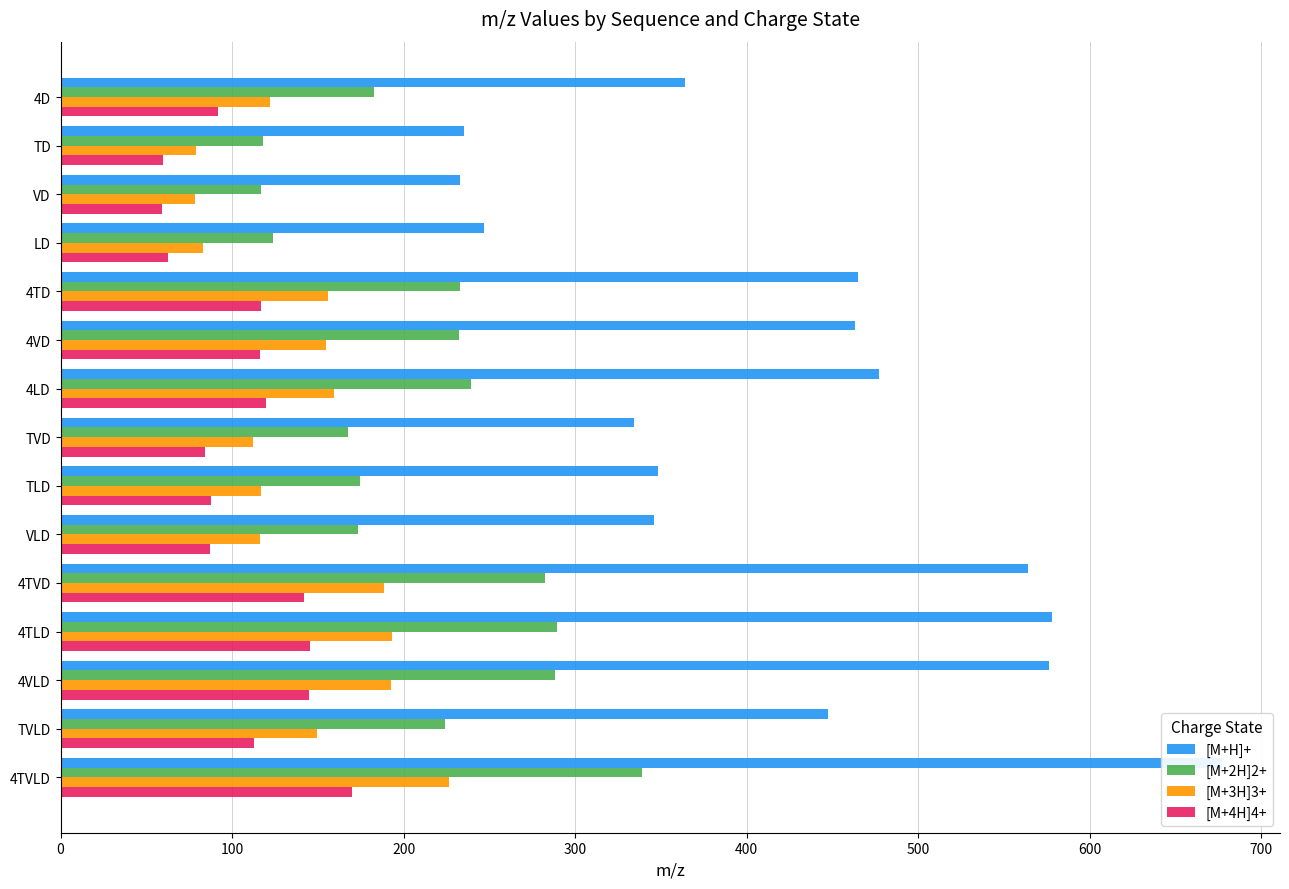

How many data points in [M+2H]2+ are less than 224?

7